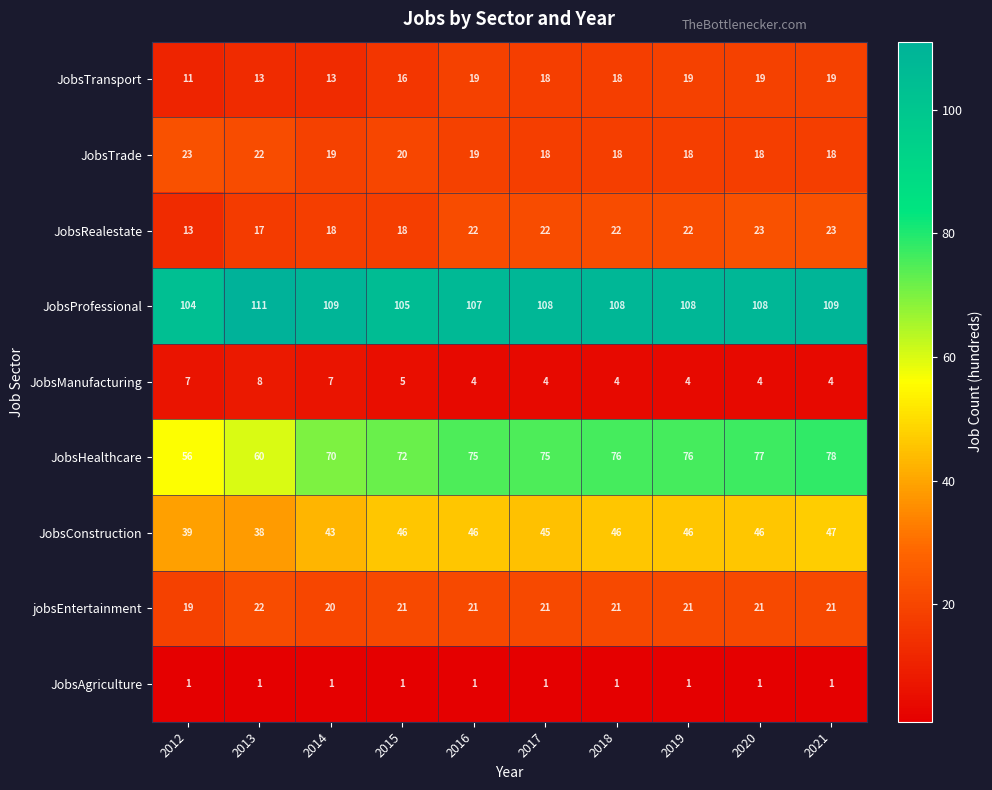

Is it true that JobsProfessional equals 111 at 2013?

True